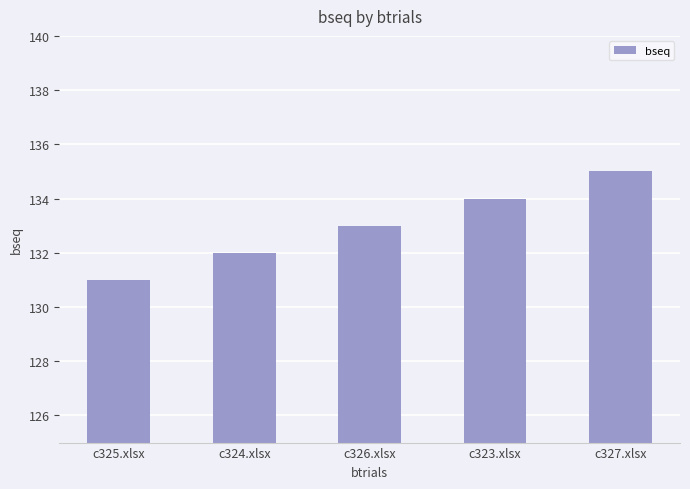

What position from the left is c325.xlsx?

1